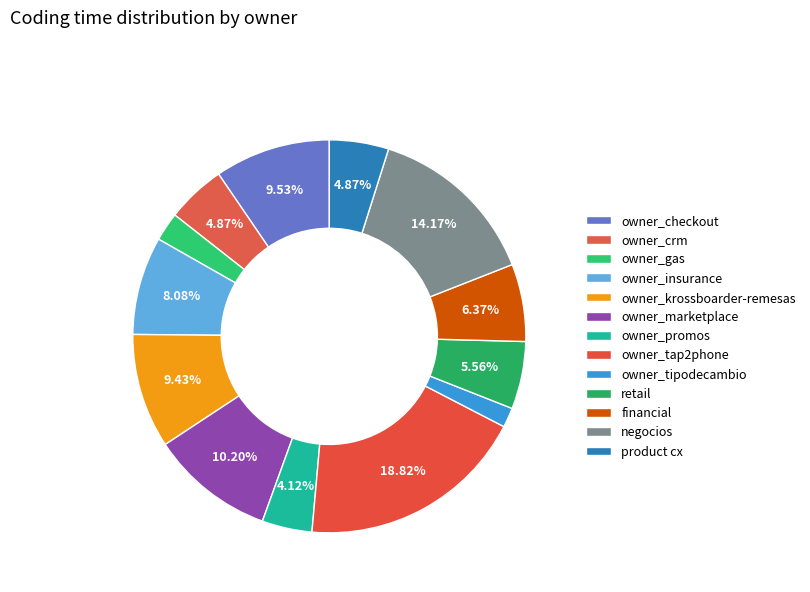

Count the number of slices in the pie.

13